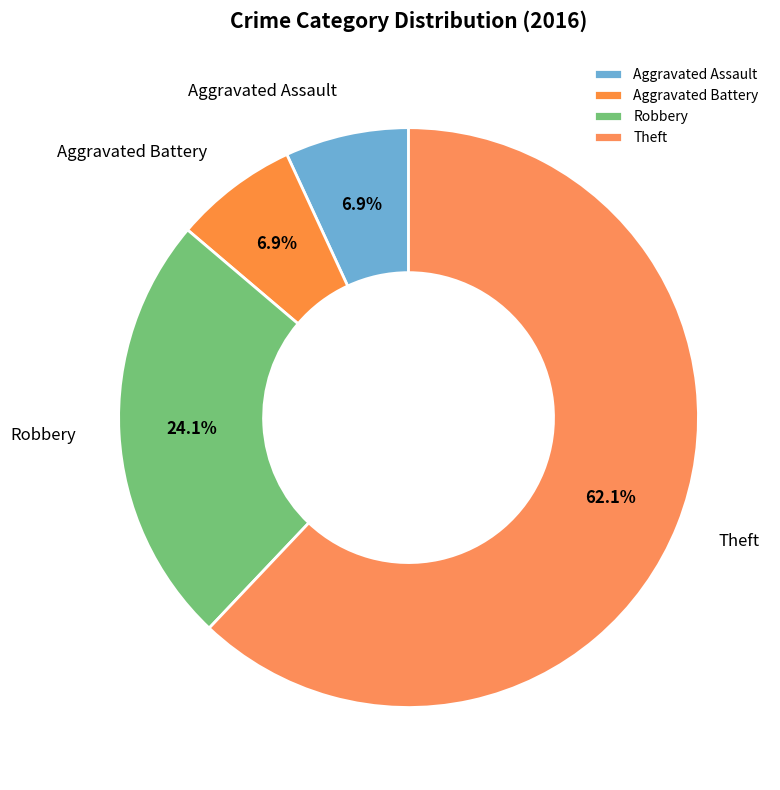

Is it true that Aggravated Battery is 20% of the pie?

False